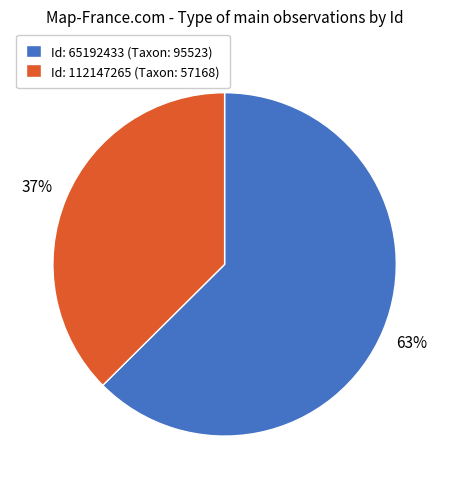

Which category accounts for the majority?

Id: 65192433 (Taxon: 95523)